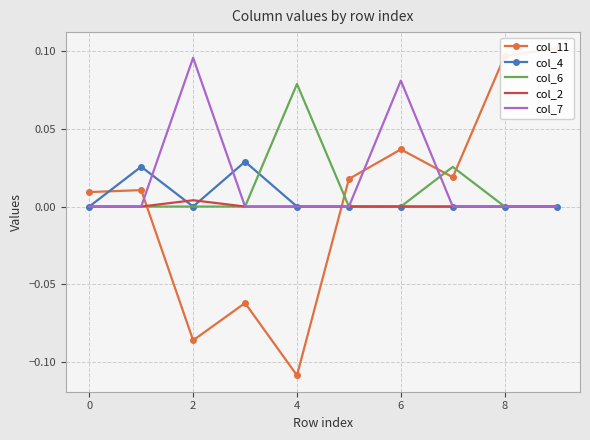

Rank the series at 7 from highest to lowest value.

col_6, col_11, col_4, col_2, col_7